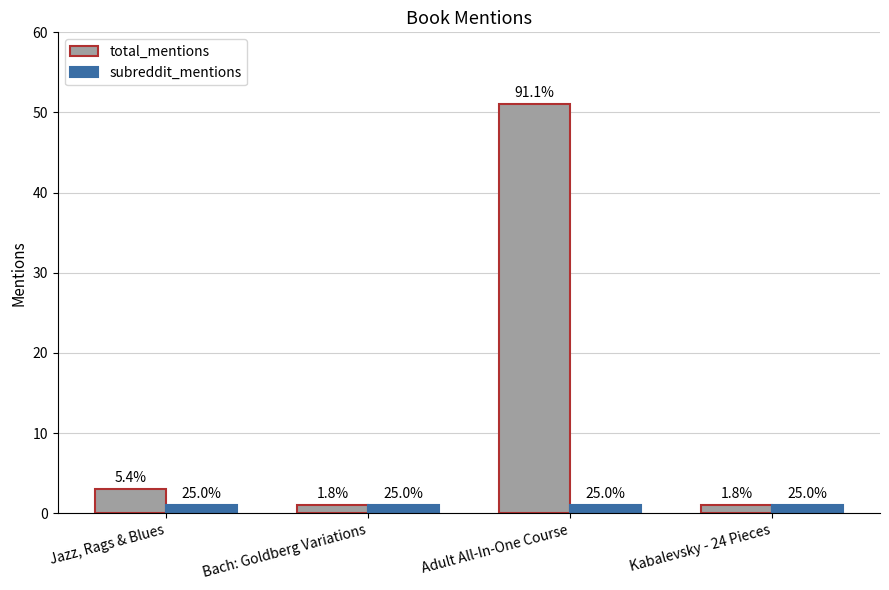

What is the difference between the highest and lowest values at Adult All-In-One Course?

50